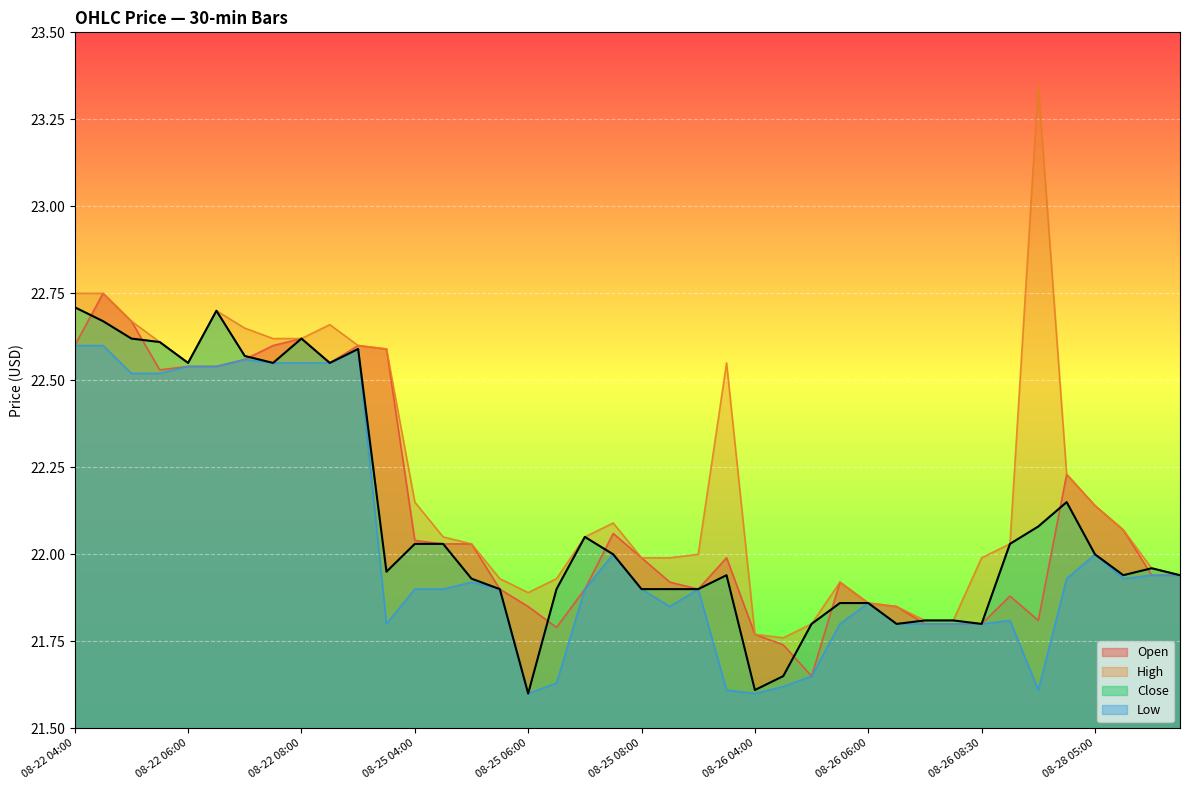

What is the average value of the Open series?

22.1